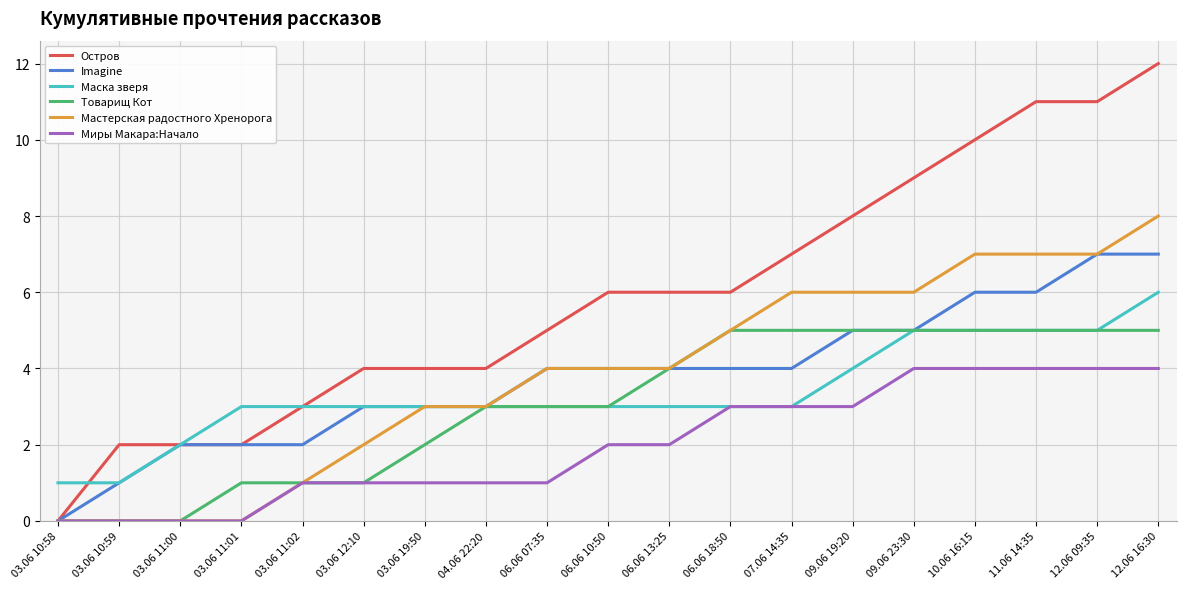

Is the value of Мастерская радостного Хренорога at 06.06 10:50 greater than the value of Imagine at 10.06 16:15?

No